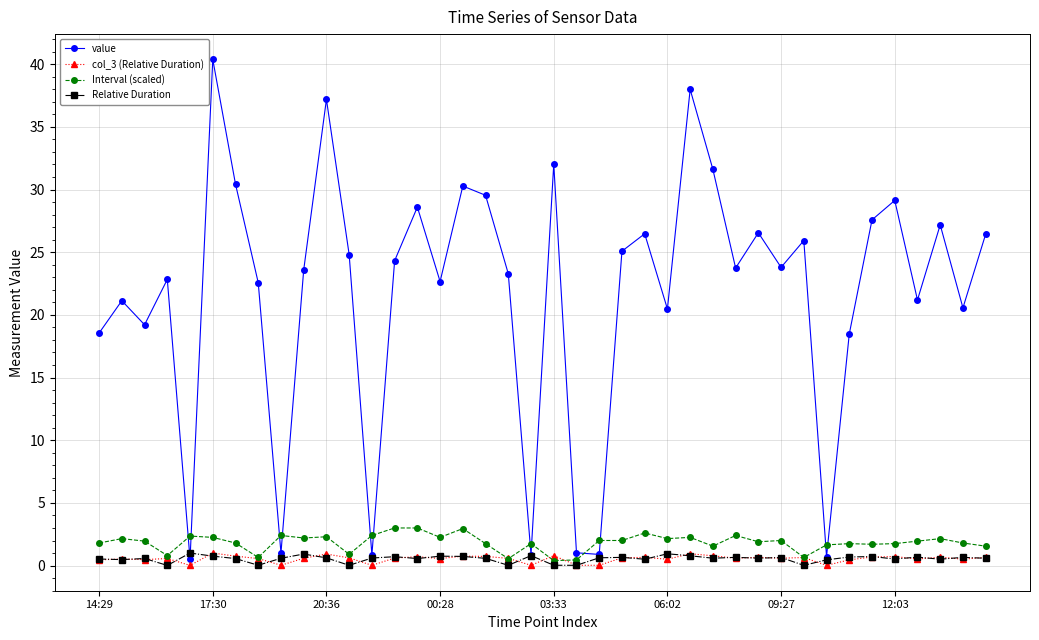

Which series ends up on top after the final intersection of value and Interval (scaled)?

value